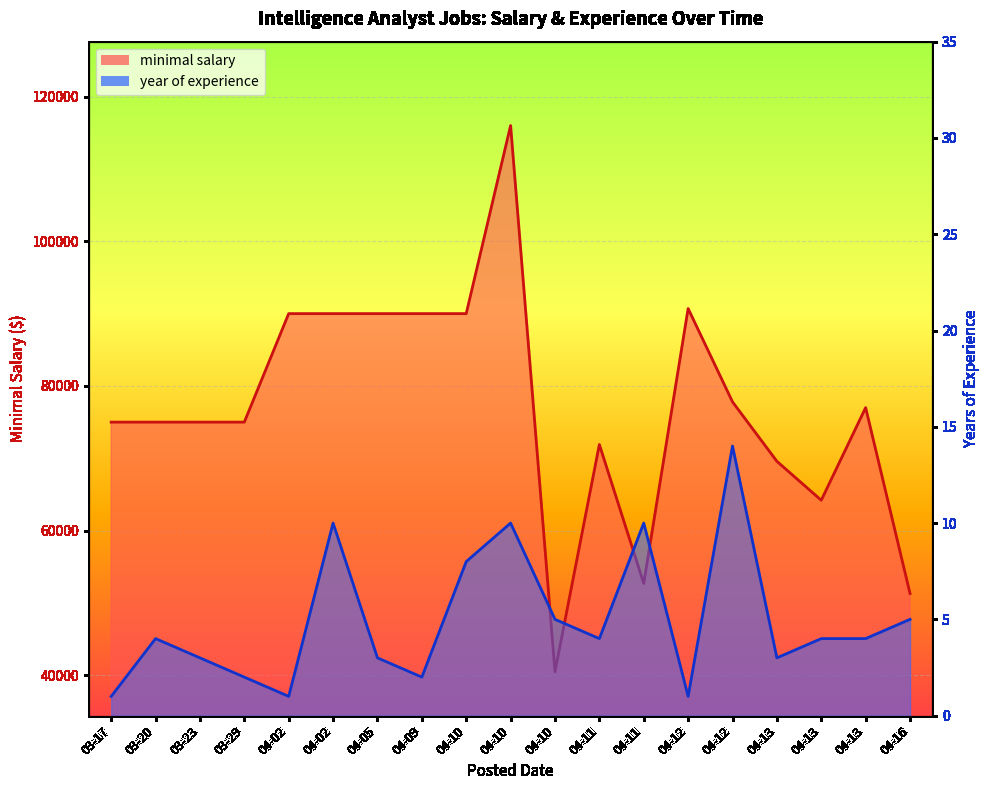

True or false: year of experience and minimal salary intersect in this chart.

False